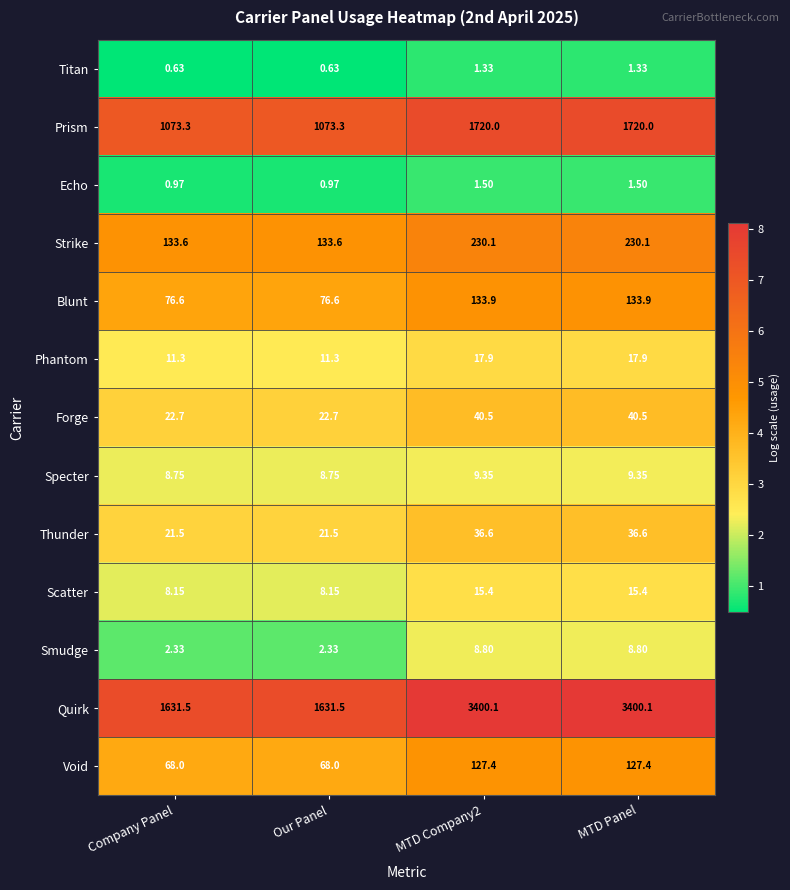

Which series has the largest range (max minus min)?

Quirk